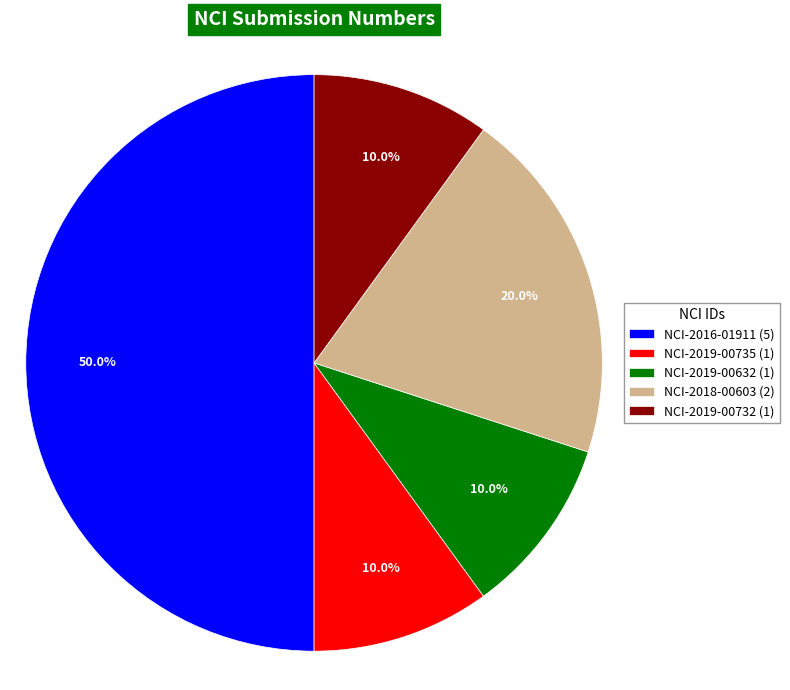

The NCI-2016-01911 slice represents 50% of the pie. True or false?

True